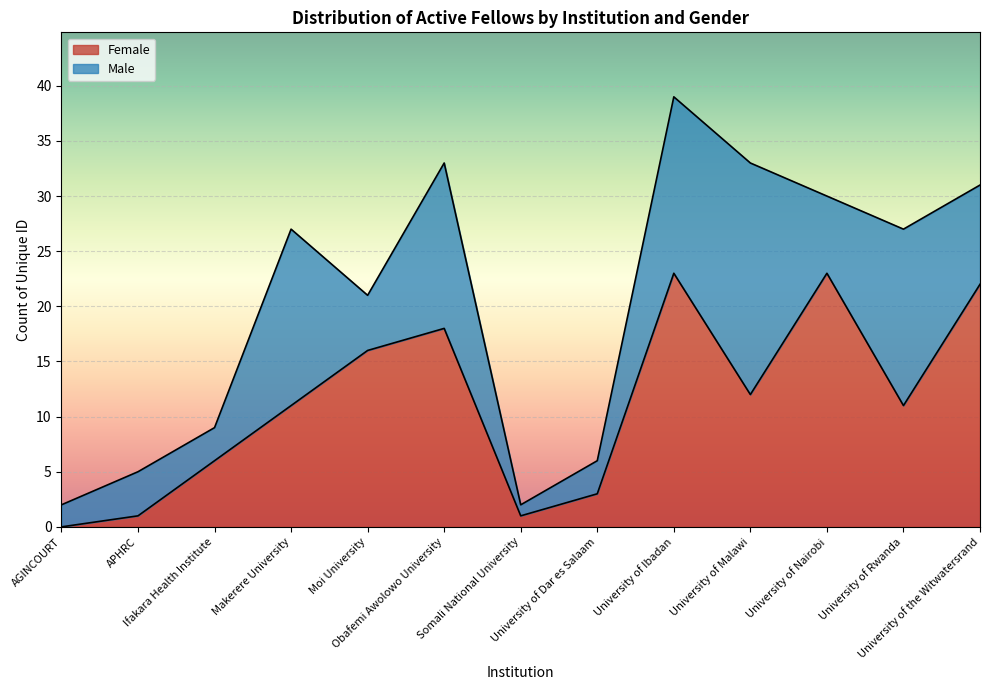

Rank the categories by value from lowest to highest.

AGINCOURT, APHRC, Somali National University, University of Dar es Salaam, Ifakara Health Institute, Makerere University, University of Rwanda, University of Malawi, Moi University, Obafemi Awolowo University, University of the Witwatersrand, University of Ibadan, University of Nairobi